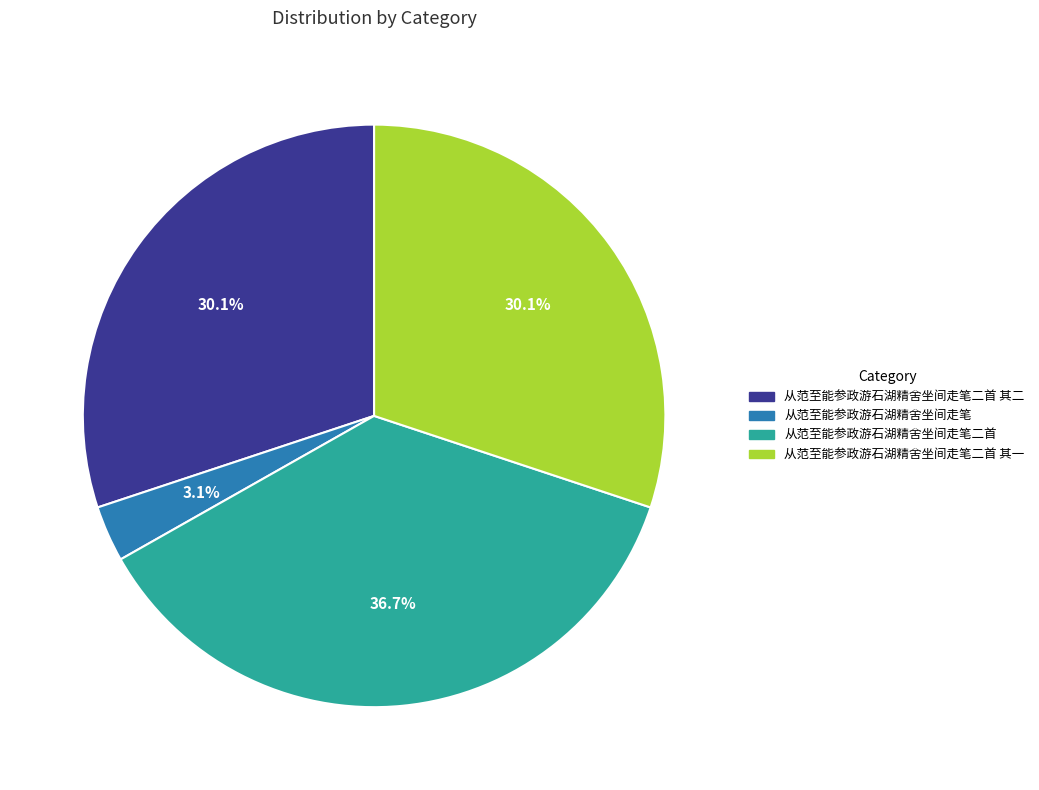

Count the number of slices in the pie.

4